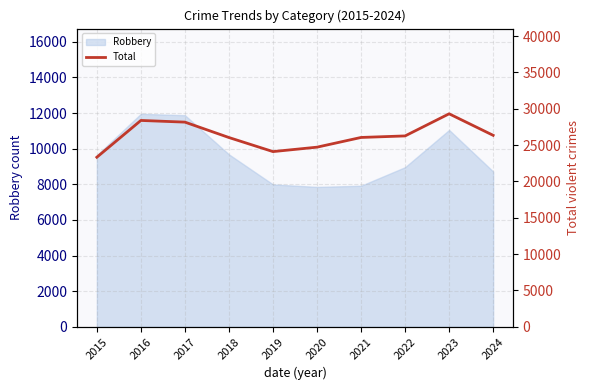

True or false: the data has more than 0 interior local peaks.

True